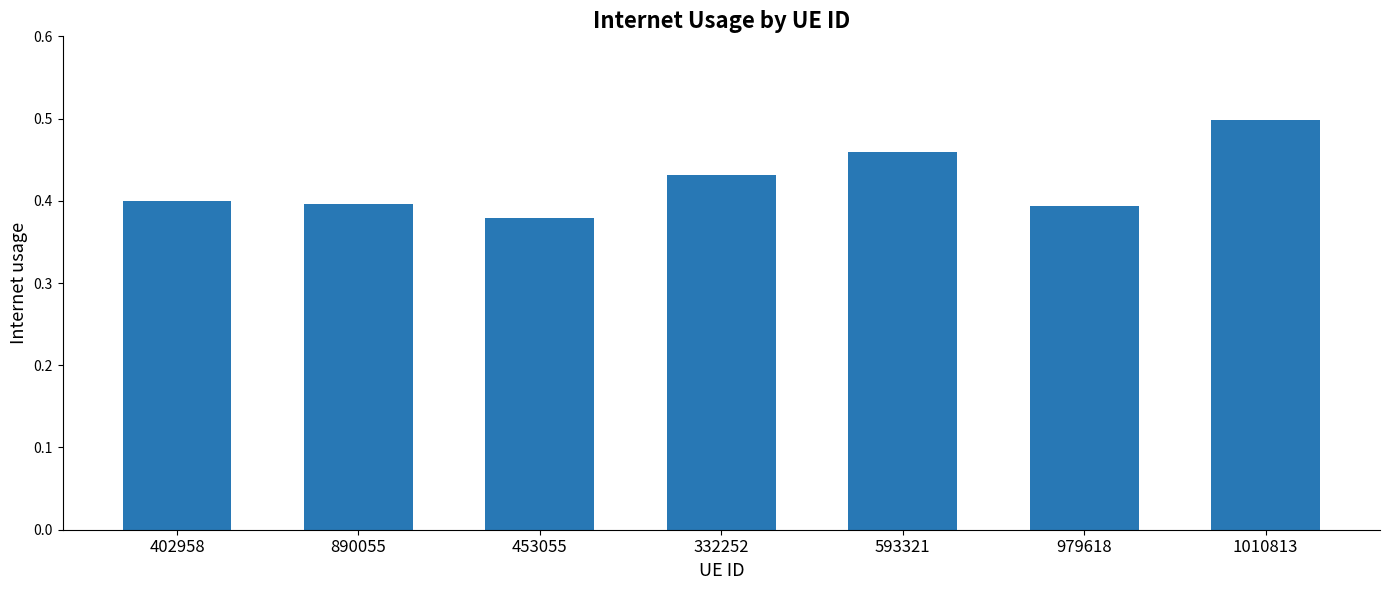

Which category has the highest value across all series?

1010813